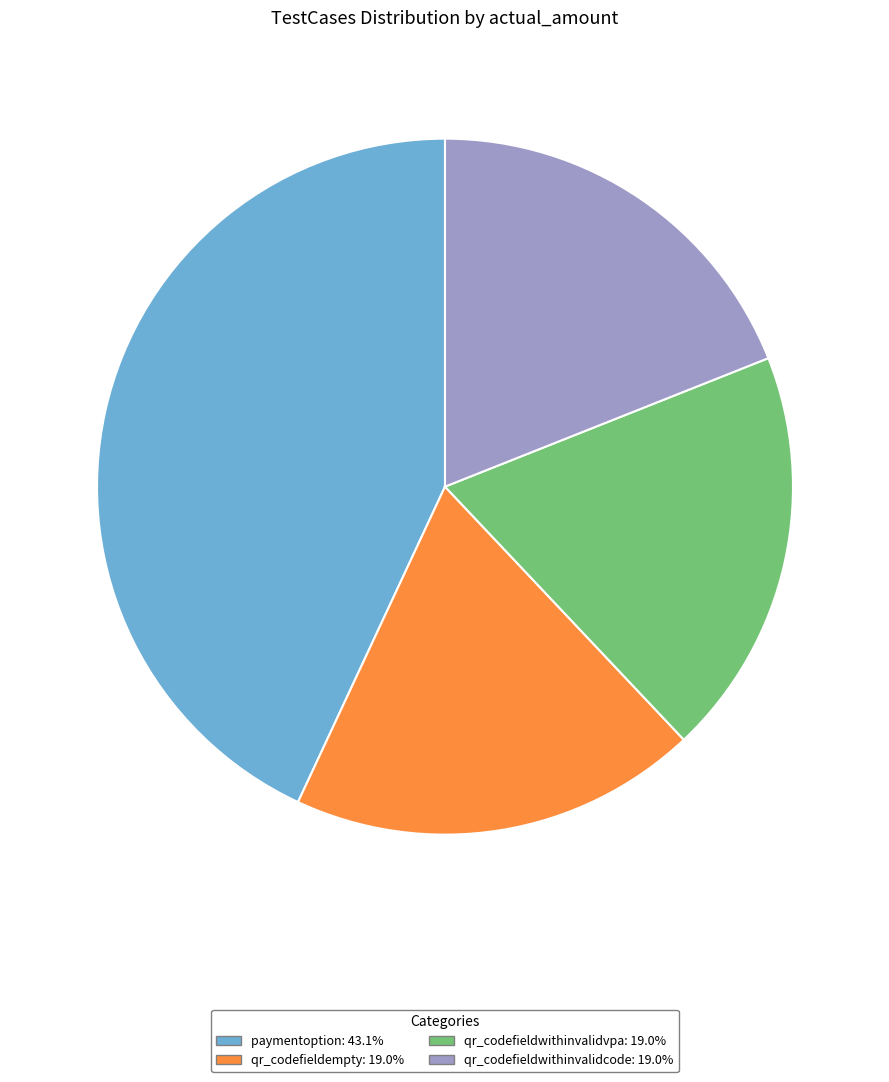

How many segments does this pie chart have?

4